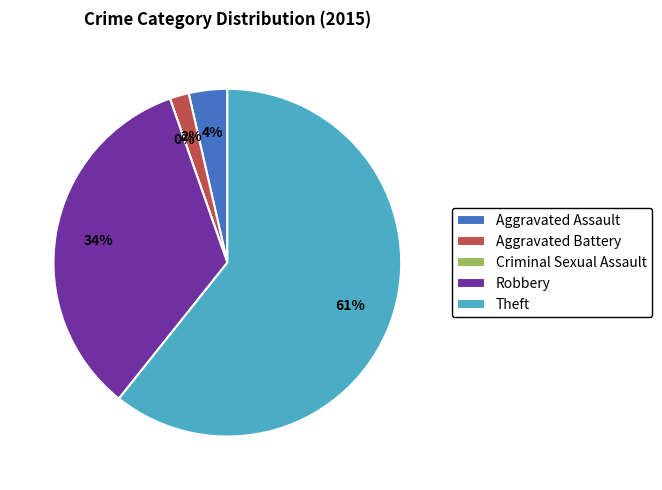

To the nearest percent, what is the average slice percentage?

20%